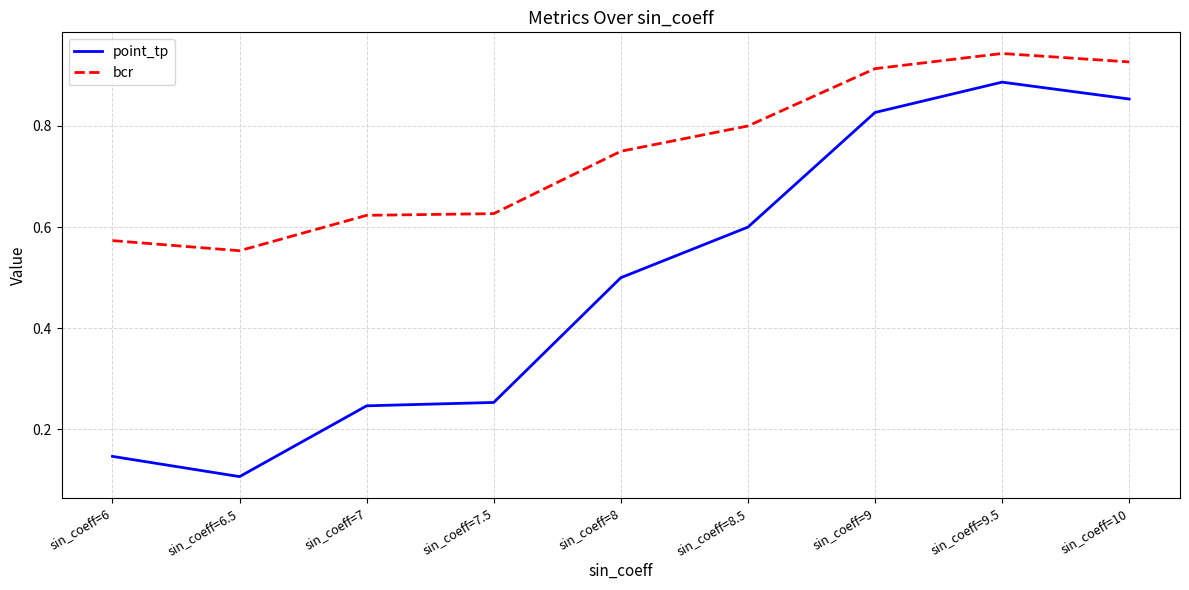

At which category is the sum across all series the highest?

sin_coeff=9.5